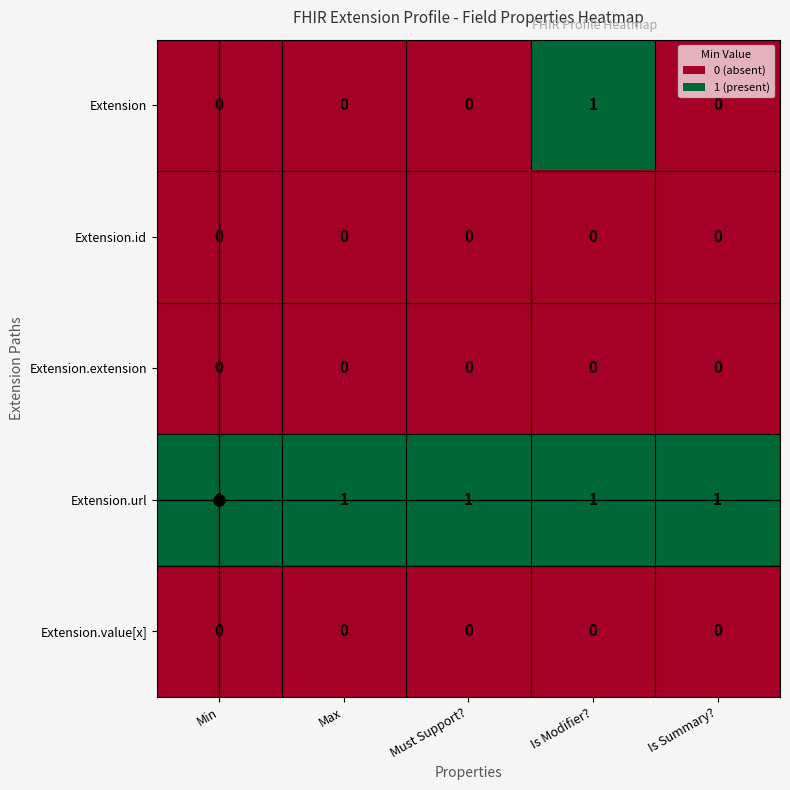

What is the total value across all series at Min?

1